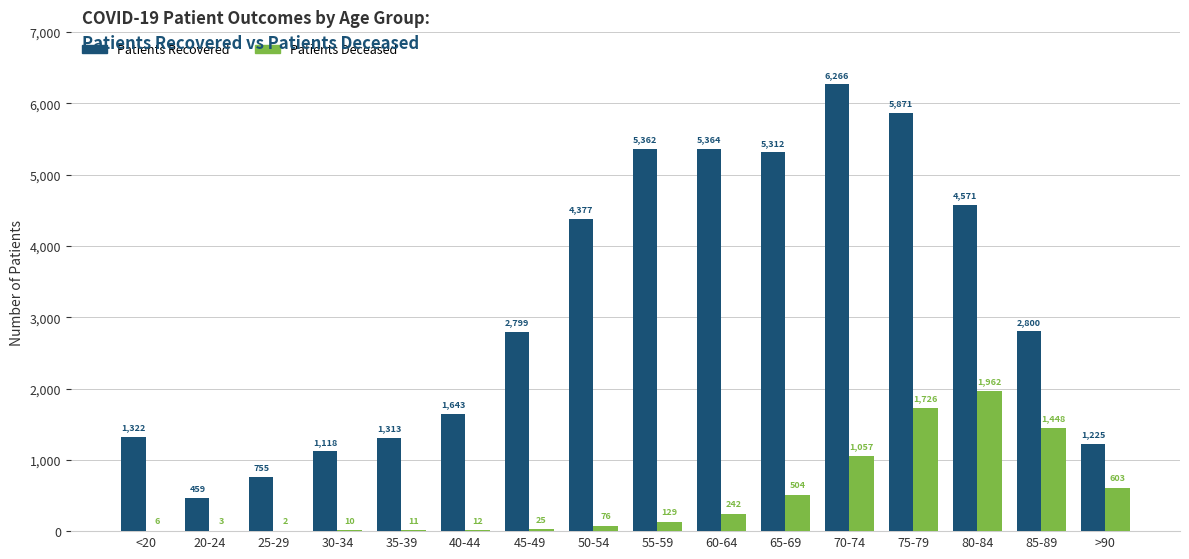

Which series has the largest total across all categories?

Patients Recovered